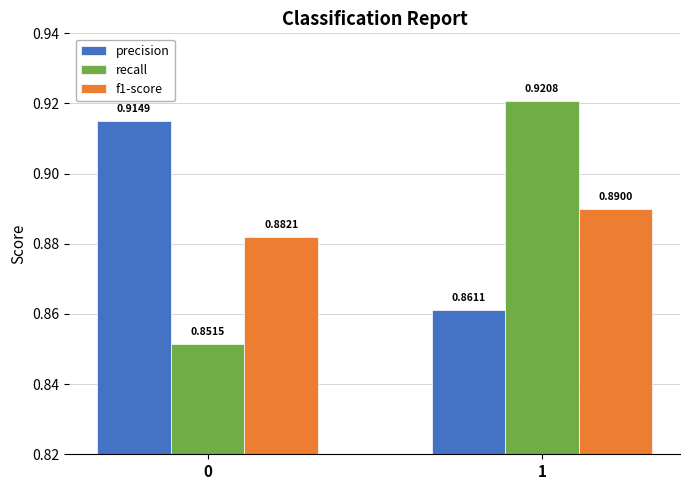

At 1, list the series in order from smallest to largest.

precision, f1-score, recall